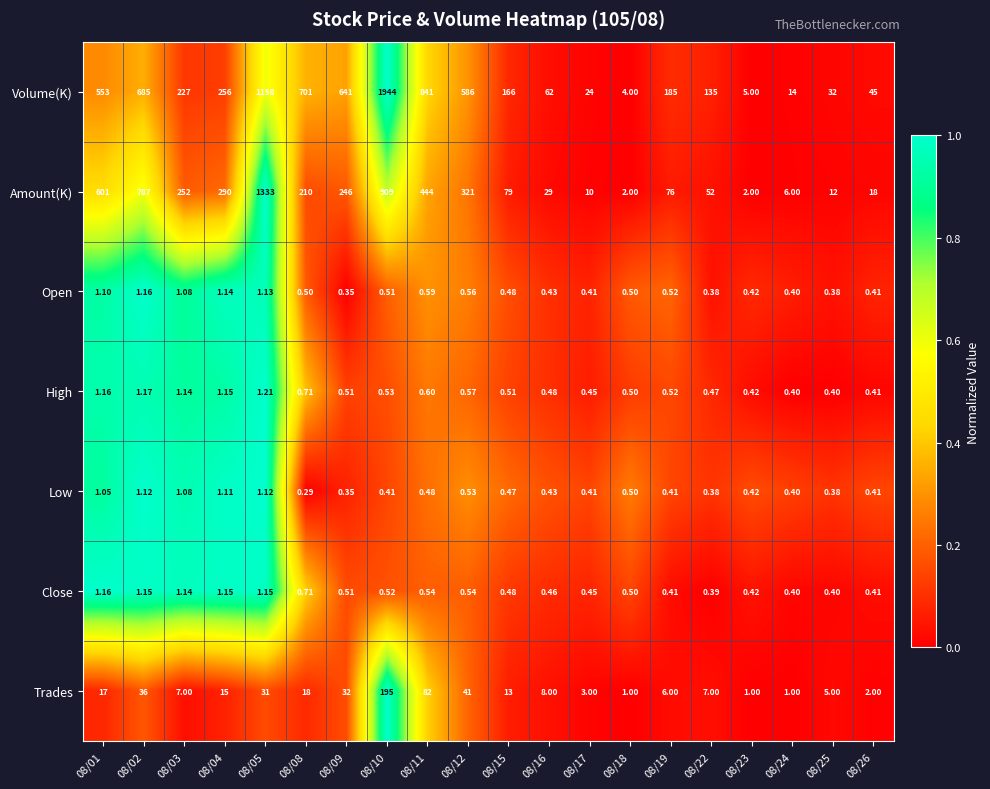

Which series has the largest total across all categories?

Volume(K)